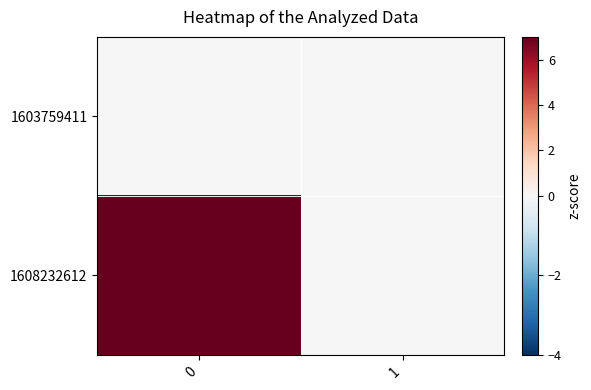

Reading left to right, transcribe all the data shown in this chart.

1603759411: 0=0	1=0
1608232612: 0=7	1=0